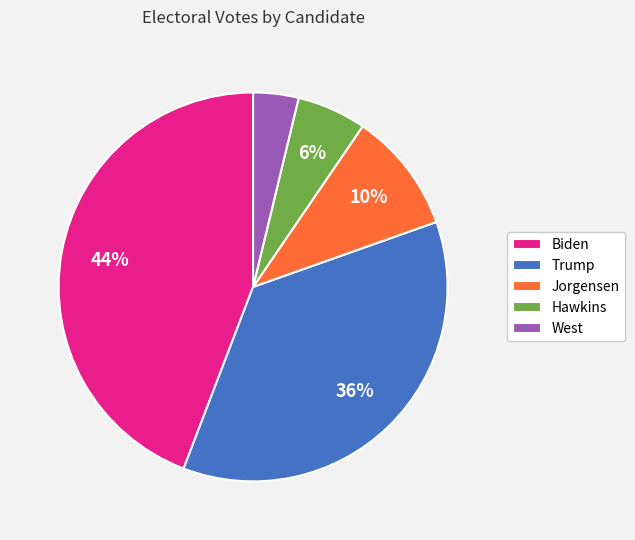

To the nearest percent, what portion does Jorgensen represent?

10%